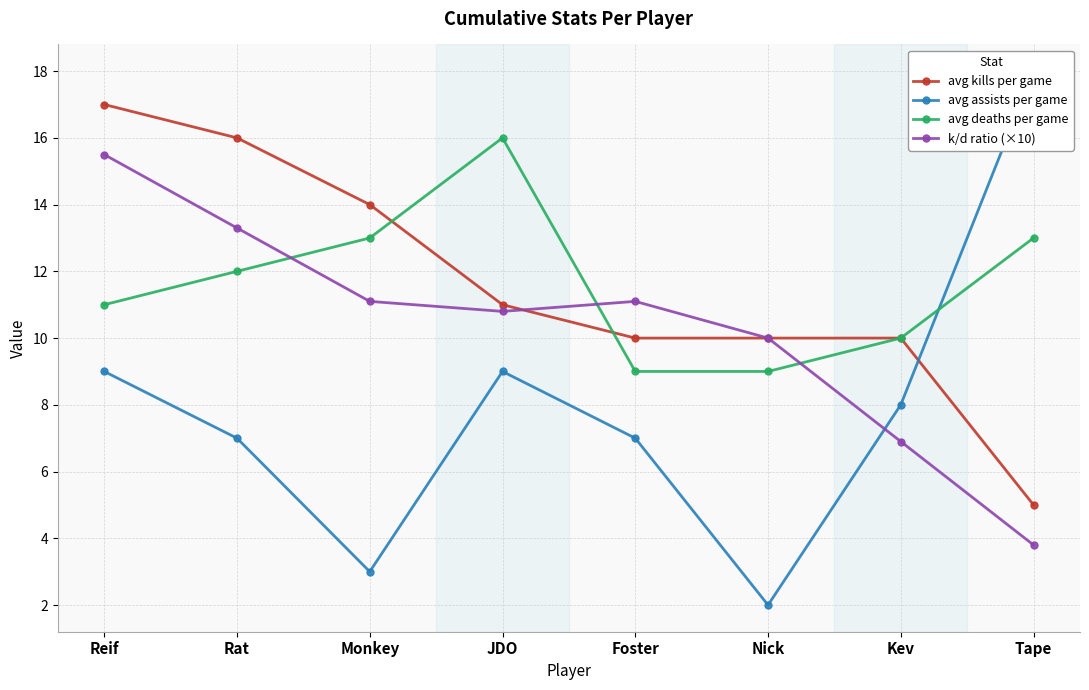

What value does the avg kills per game series have at JDO?

11.0